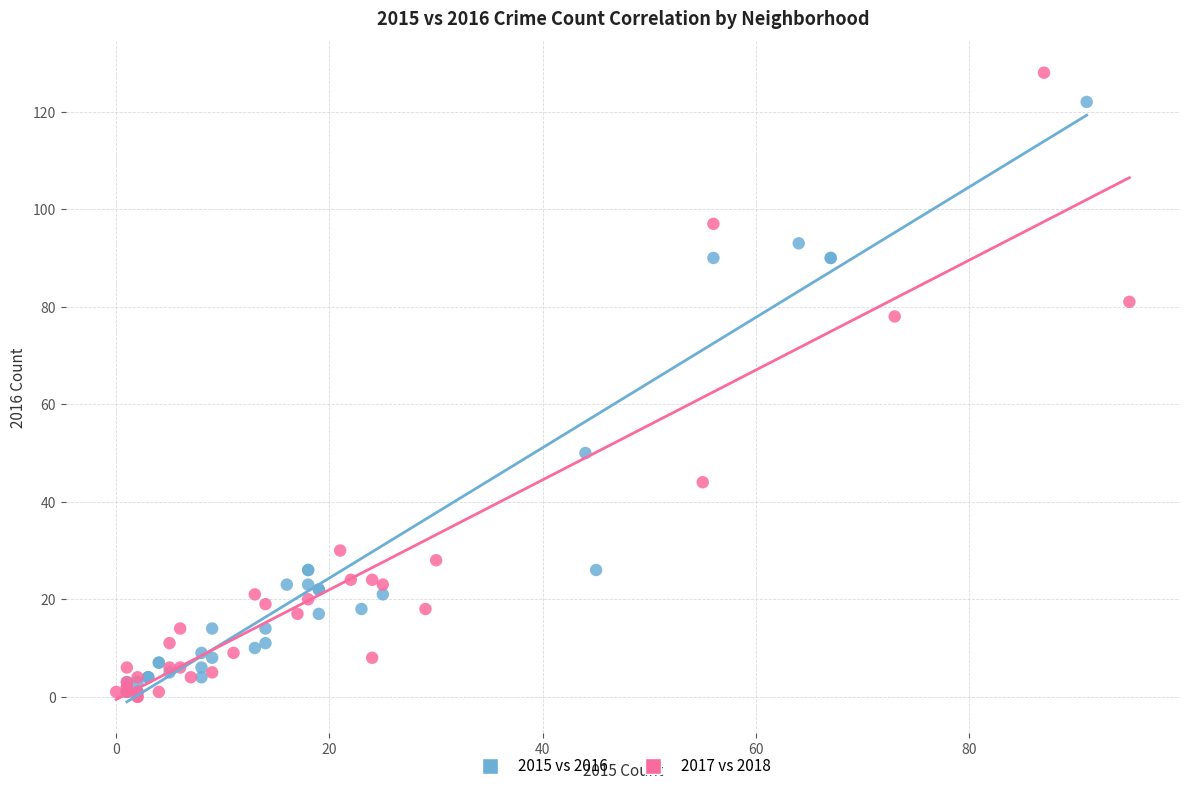

Which series has the widest spread of Y values?

2017 vs 2018